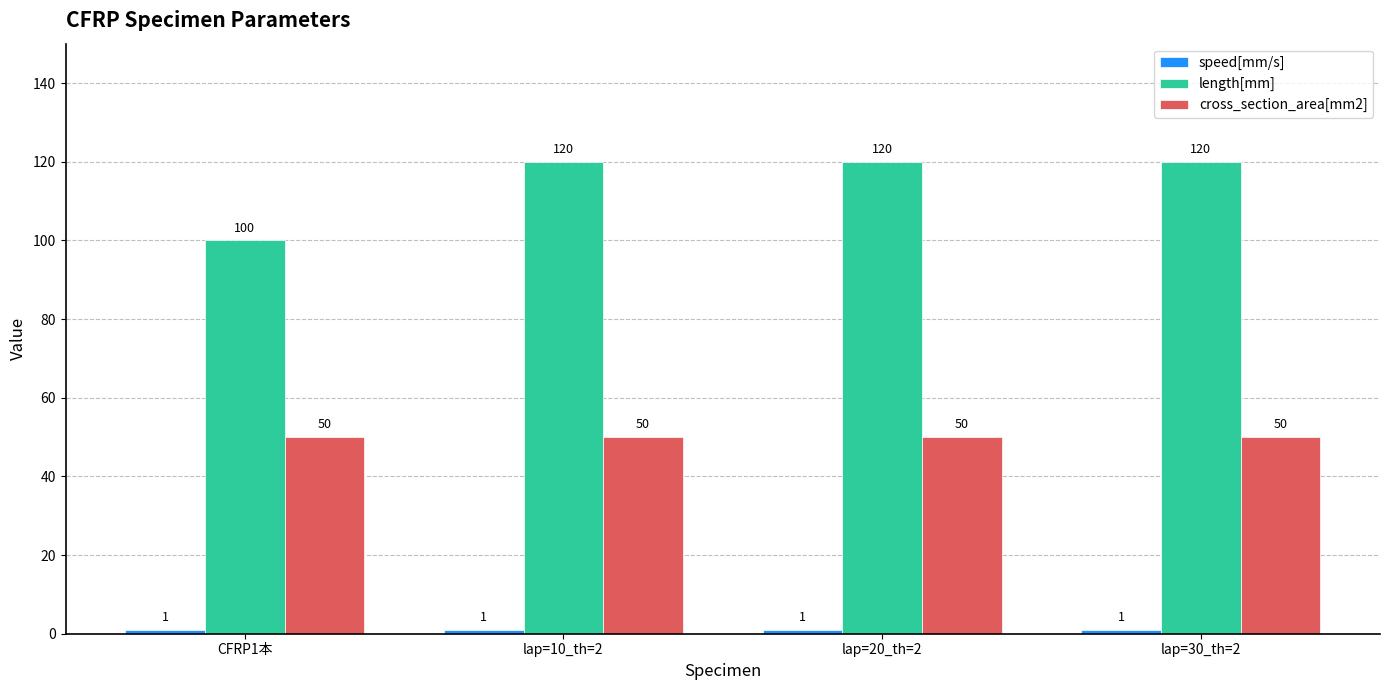

What is the smallest value displayed?

1